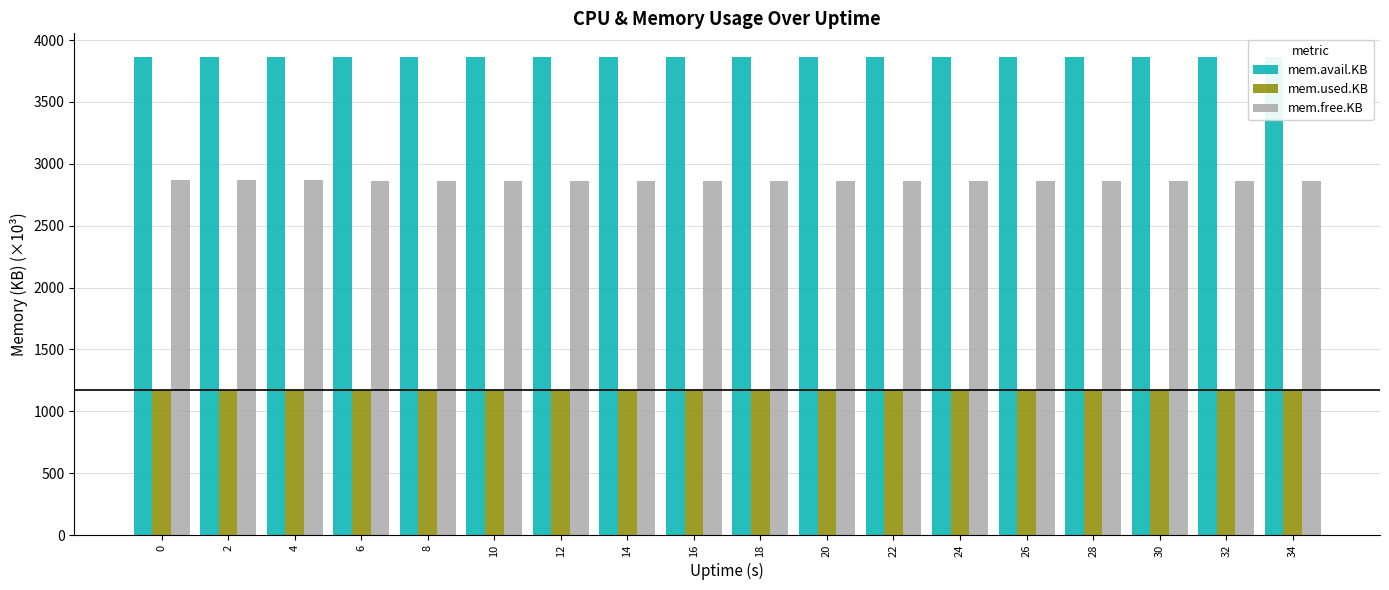

Is the value of mem.free.KB at 8 greater than the value of mem.avail.KB at 12?

No